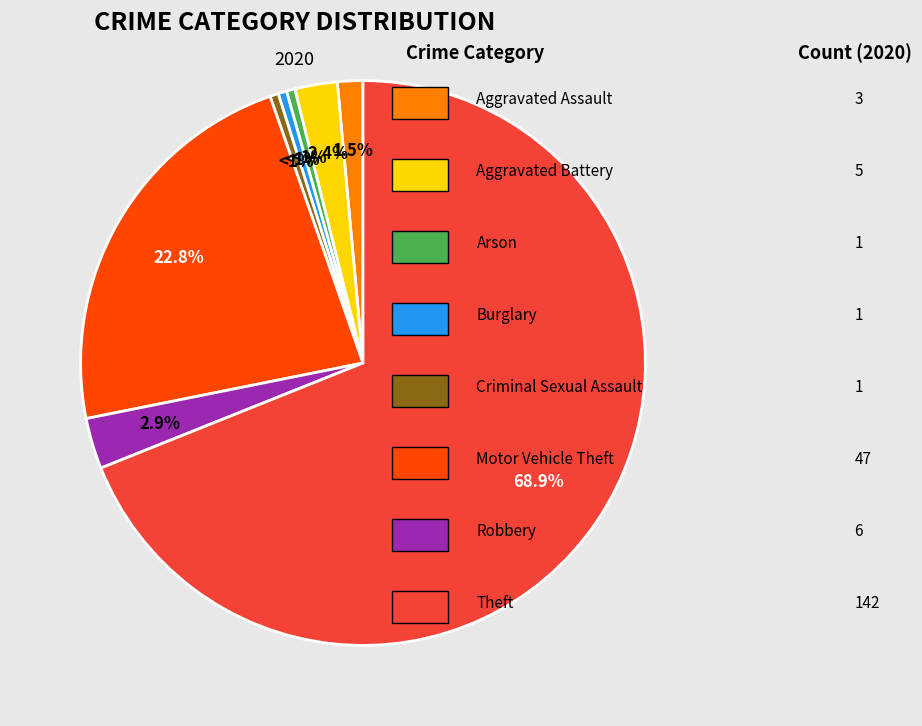

Combined, do Robbery and Arson account for over 50%?

No